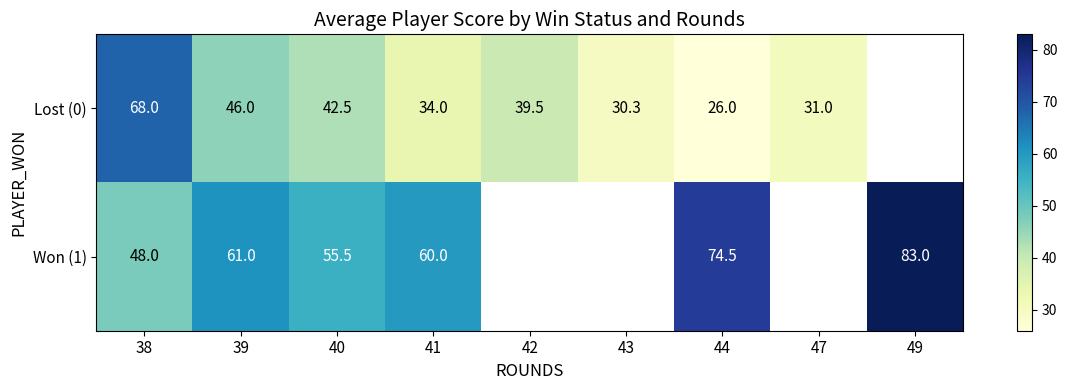

The value of Lost (0) at 41 is 48.3. True or false?

False